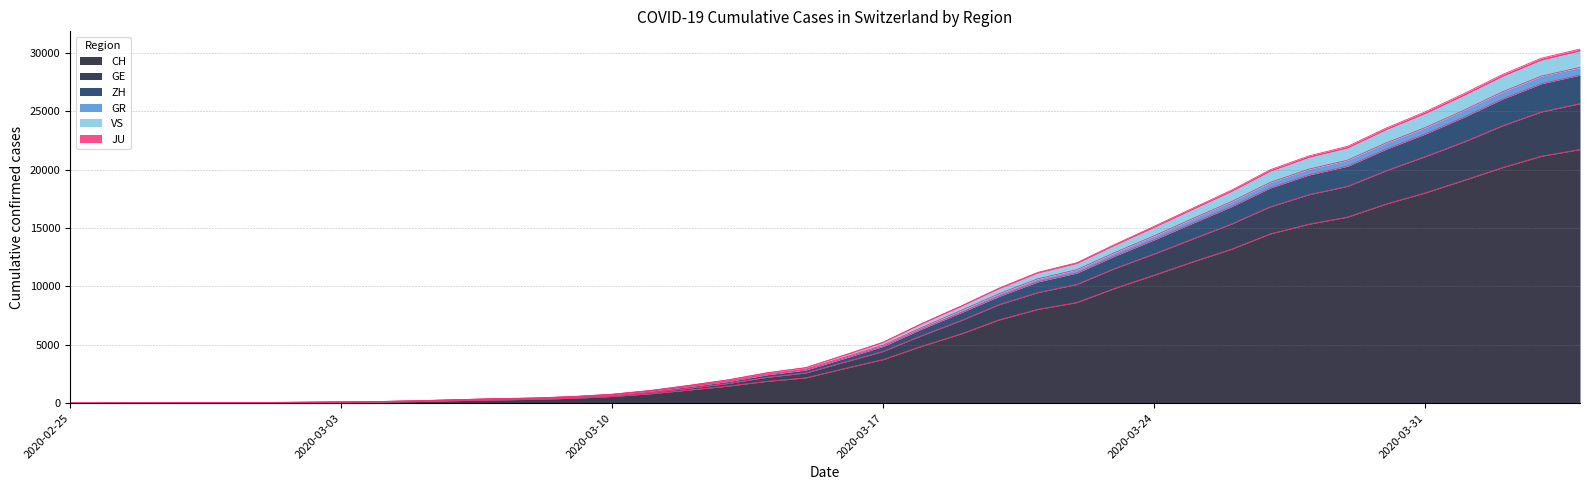

True or false: JU has more than 1 points higher than both neighbors.

False